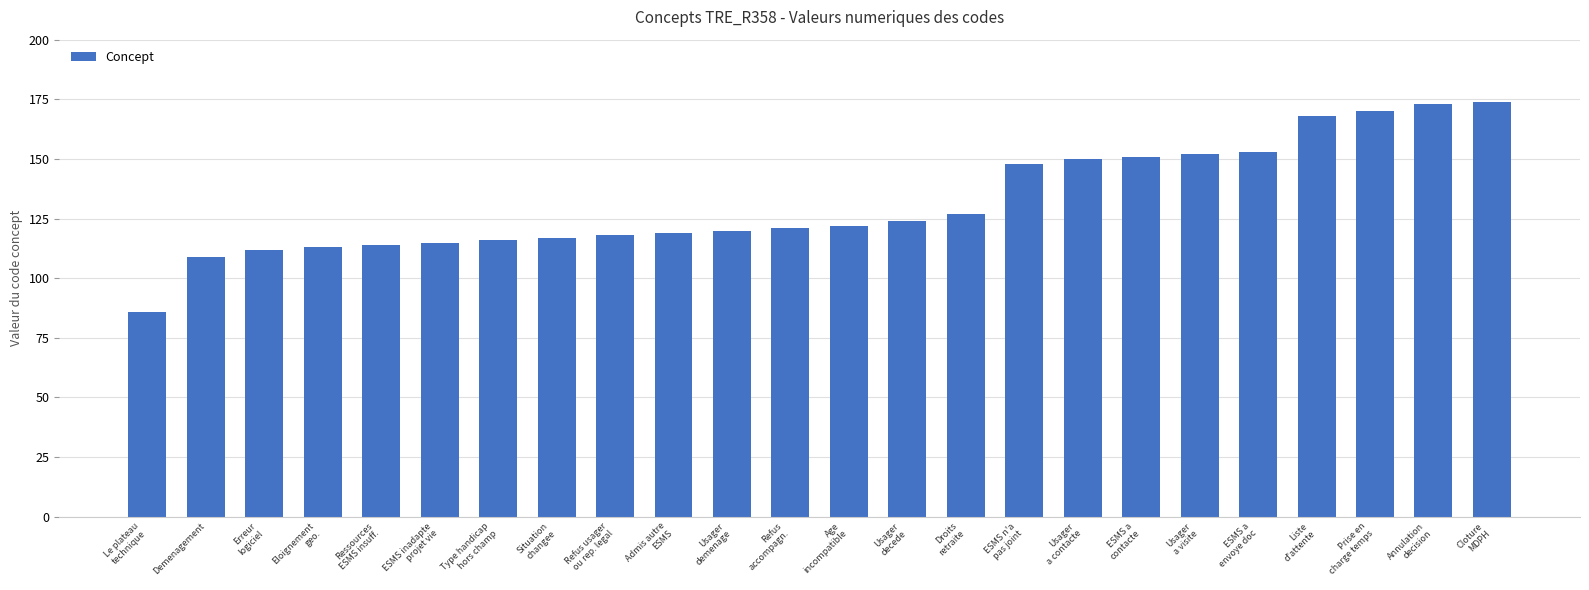

What is the approximate value at Type handicap
hors champ, to the nearest 5?

115